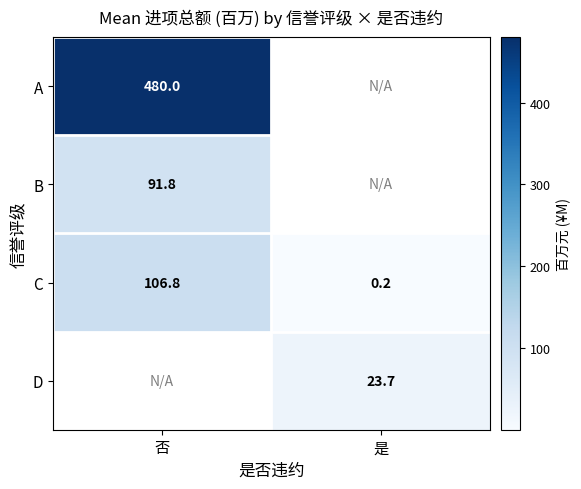

What is the minimum value shown in the chart?

0.2